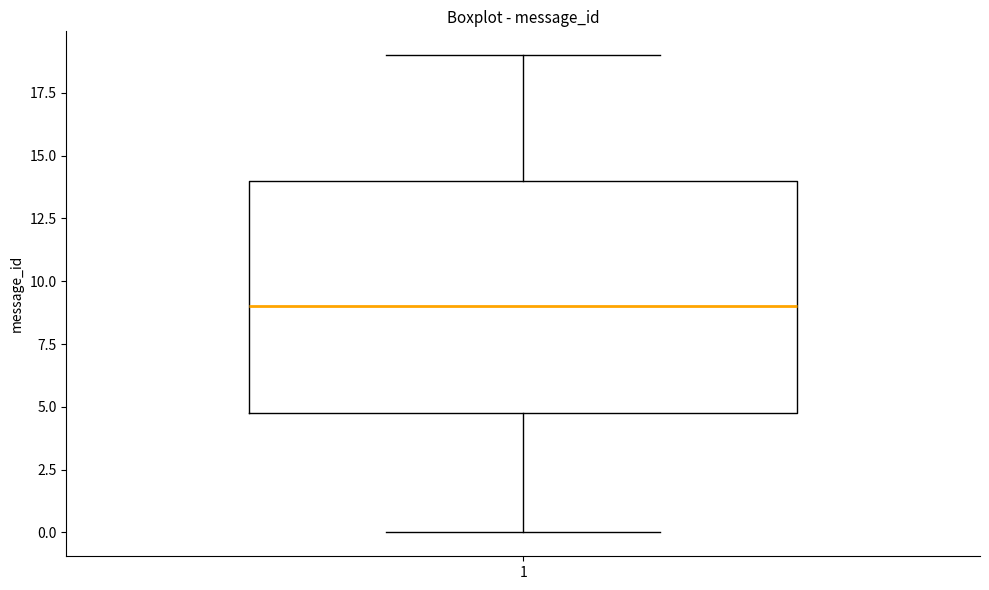

Where does the median line of the box at x = 1 sit on the y-axis? The values are not printed on the chart, so give them approximately, as read against the axis.

9